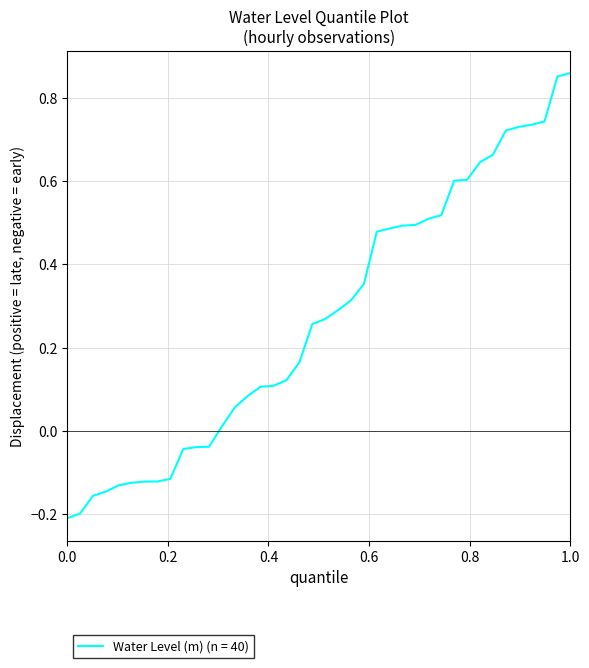

What is the difference between the maximum and minimum values?

1.1